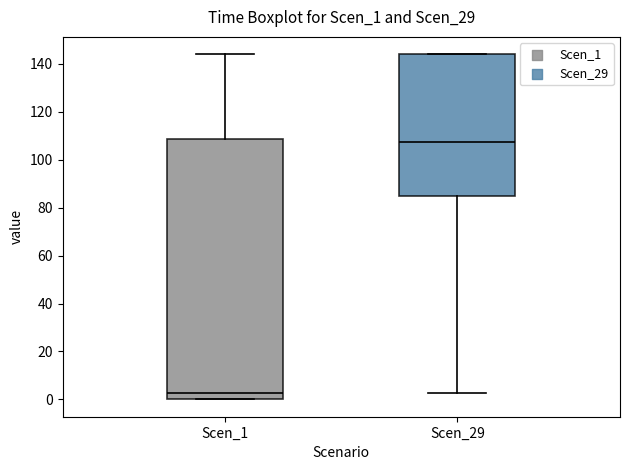

Where is the upper edge of the box for Scen_1 on the y-axis? The values are not printed on the chart, so give them approximately, as read against the axis.

108